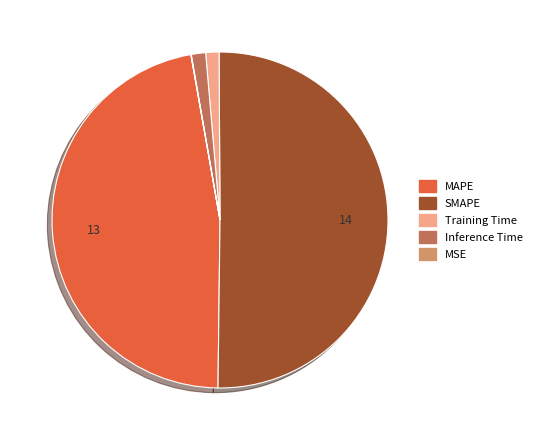

Is the sum of Inference Time and Training Time greater than half?

No